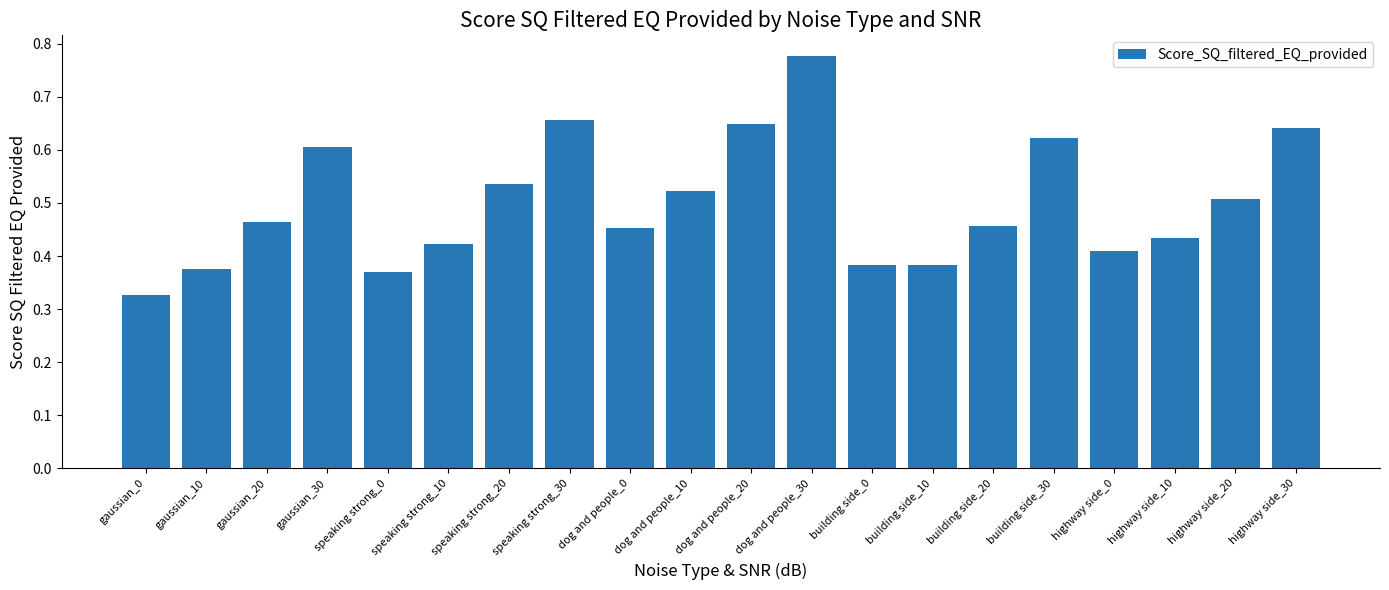

What position from the right is building side_20?

6